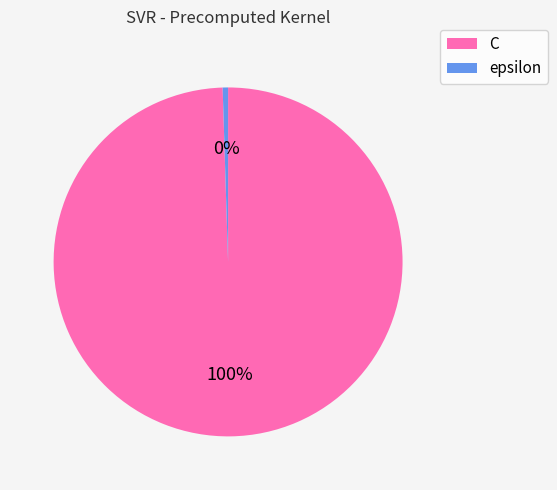

To the nearest percent, what is the average slice percentage?

50%